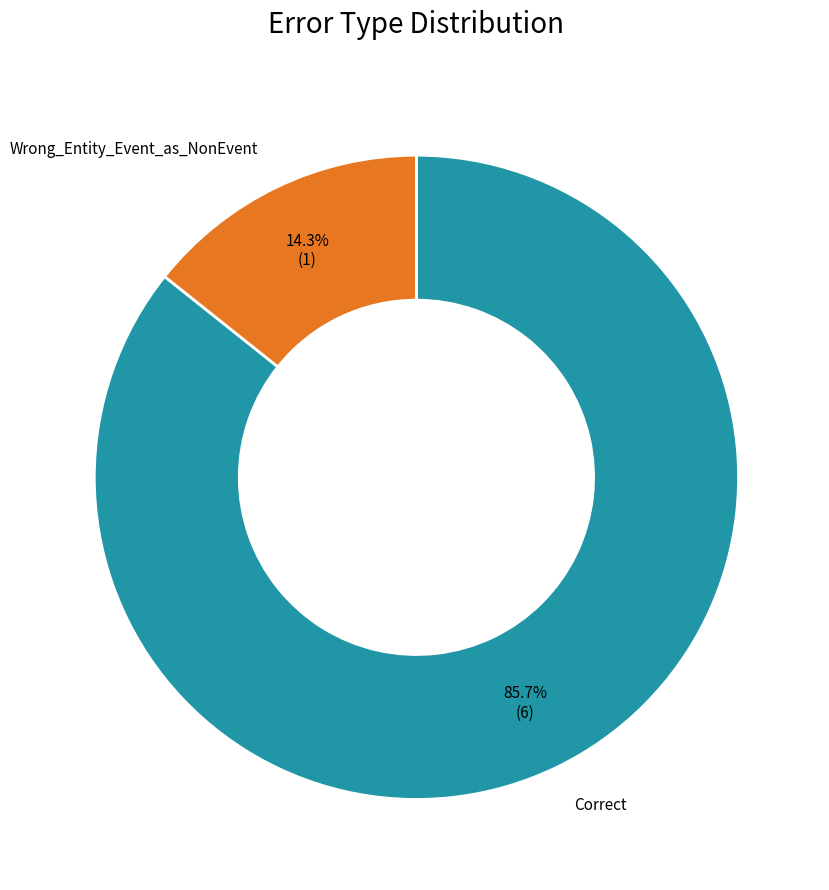

To the nearest percent, what portion does Correct represent?

86%